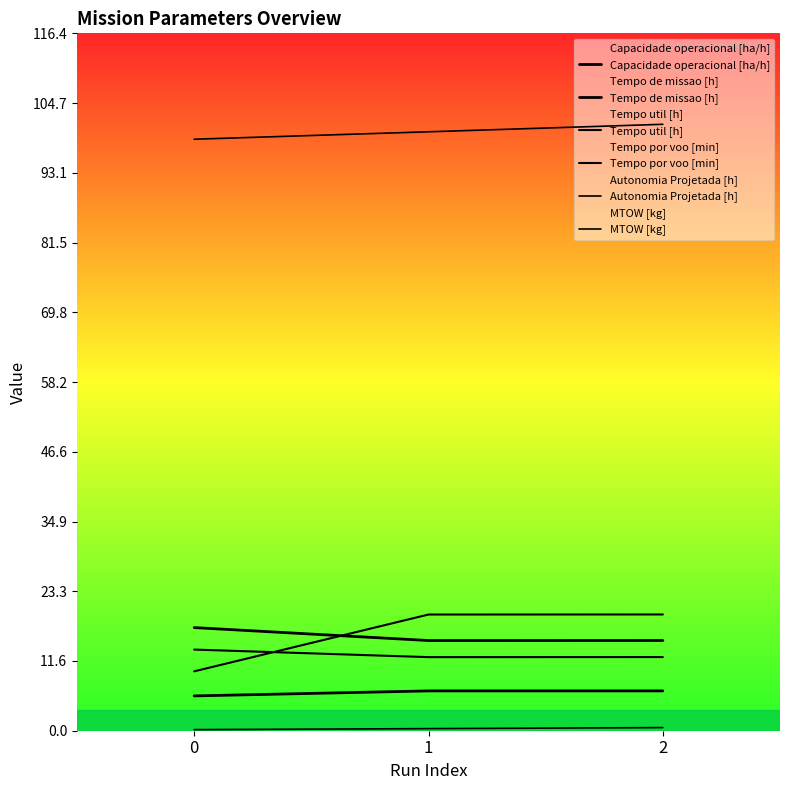

What is the total value across all series at 0?

145.4